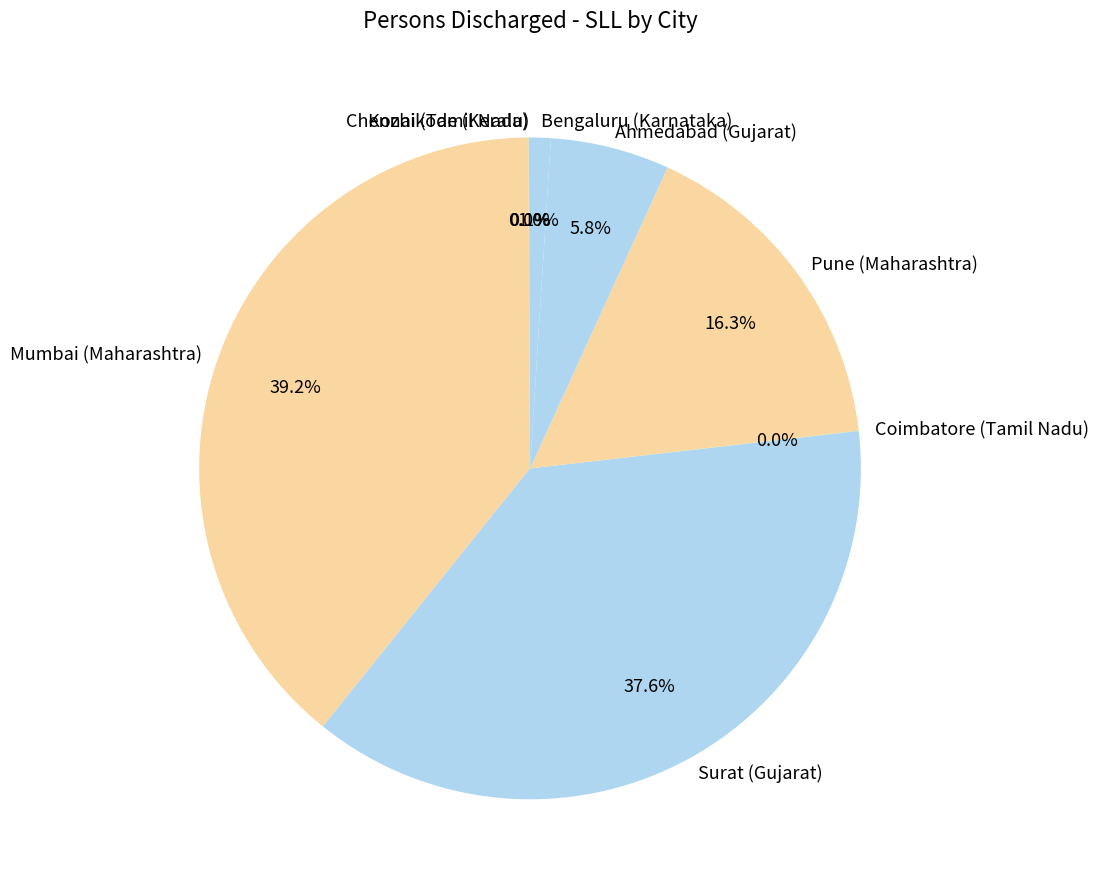

Do Mumbai (Maharashtra) and Pune (Maharashtra) together represent more than half of the pie?

Yes